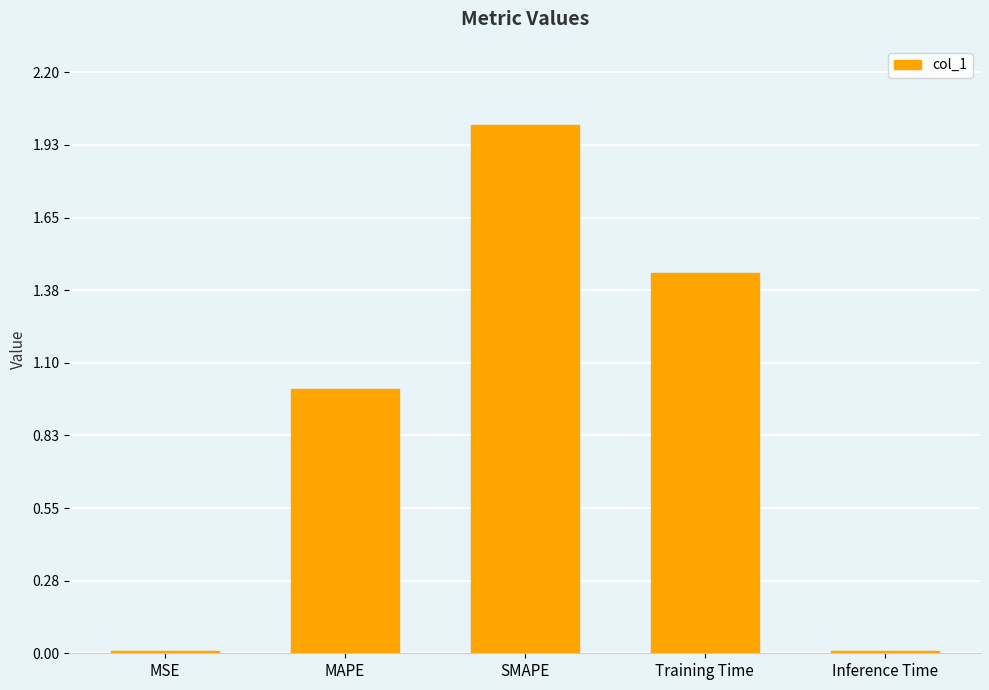

What is the approximate value at SMAPE?

2.0